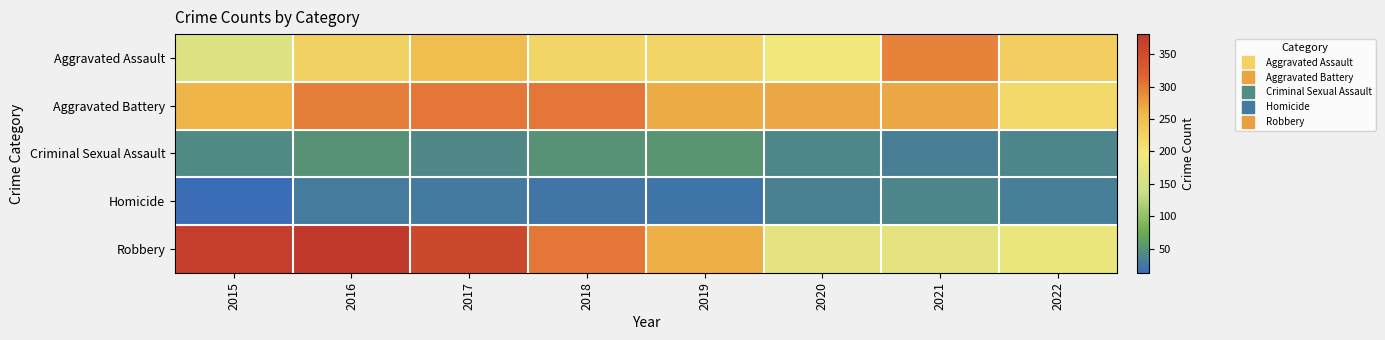

Between 2020 and 2022, which series saw the biggest shift?

Aggravated Battery